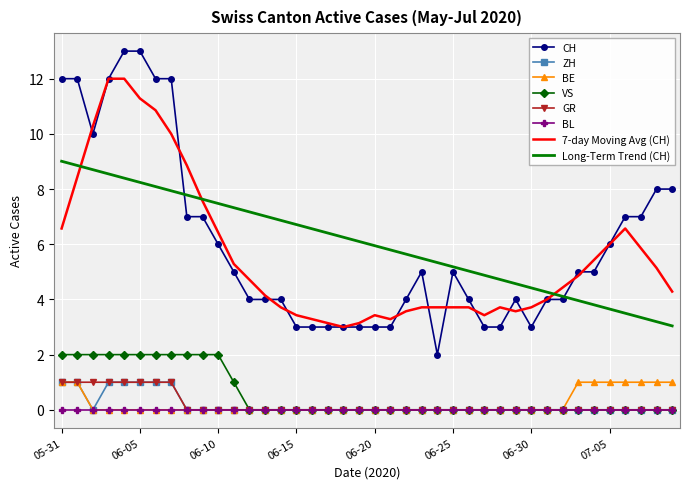

What is the difference between the maximum and minimum values in the CH series?

11.0